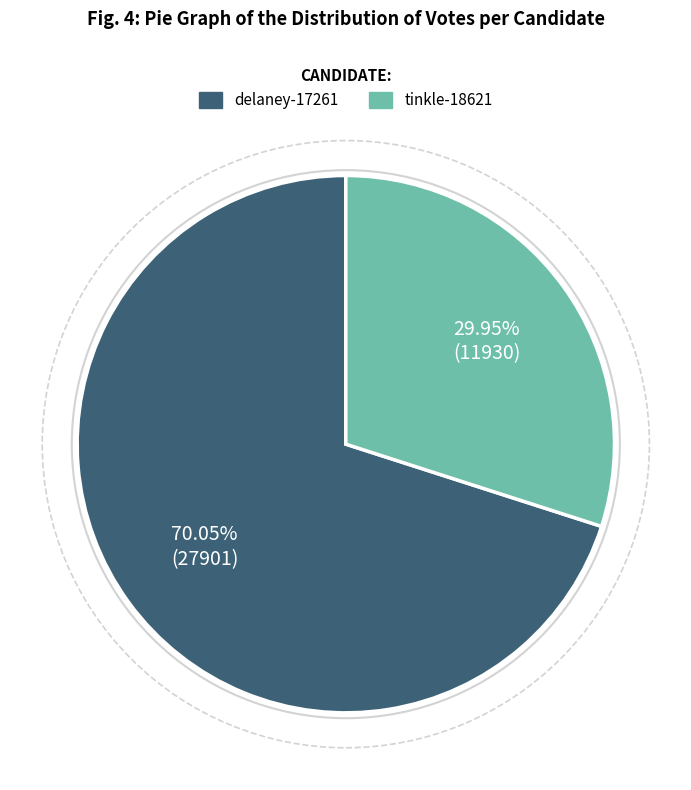

To the nearest percent, what portion does tinkle-18621 represent?

30%